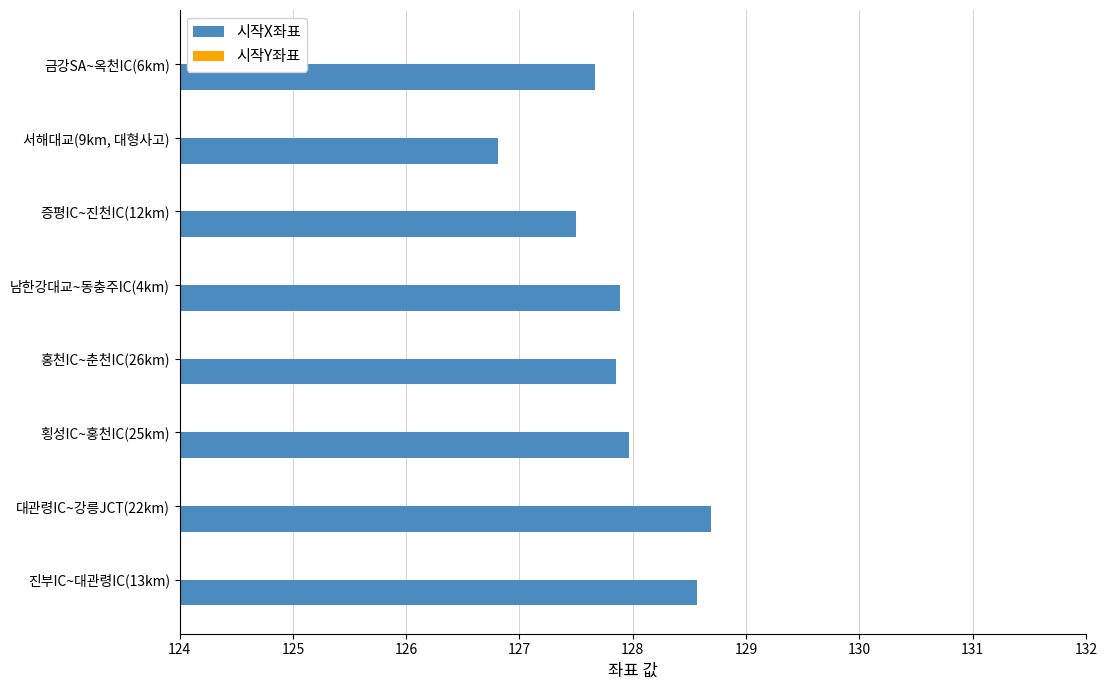

Is it true that 시작X좌표 equals 172.5 at 홍천IC~춘천IC(26km)?

False